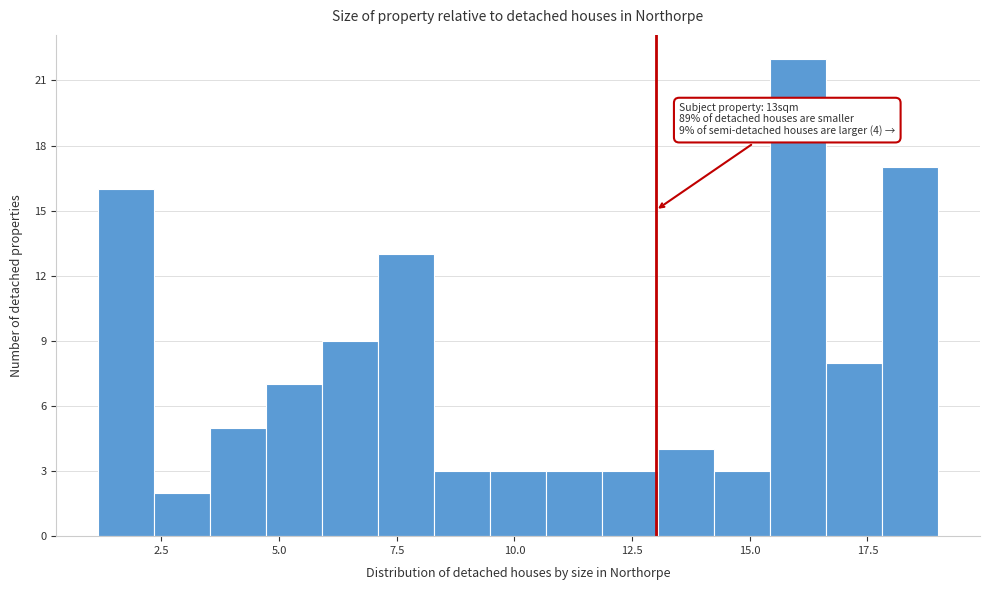

Around what value on the x-axis is the tallest bar? Give the approximate position of its centre, as read against the axis.

16.0